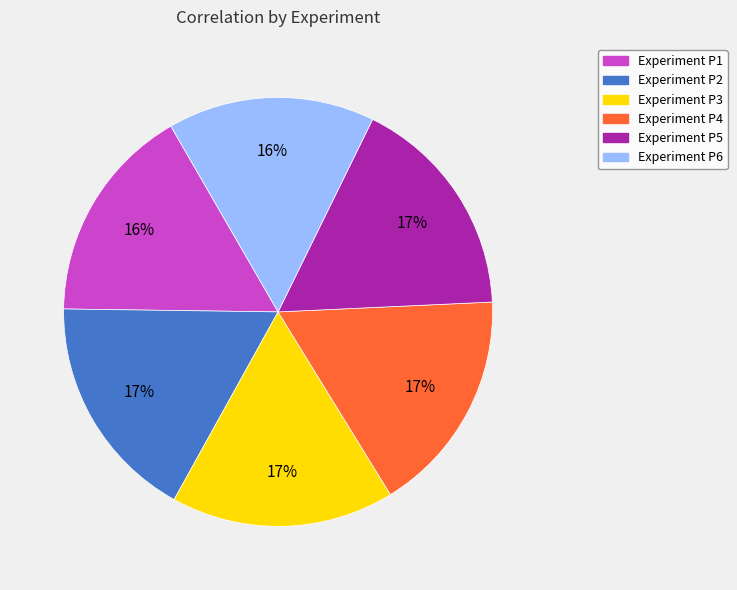

Does any single category account for the majority?

No